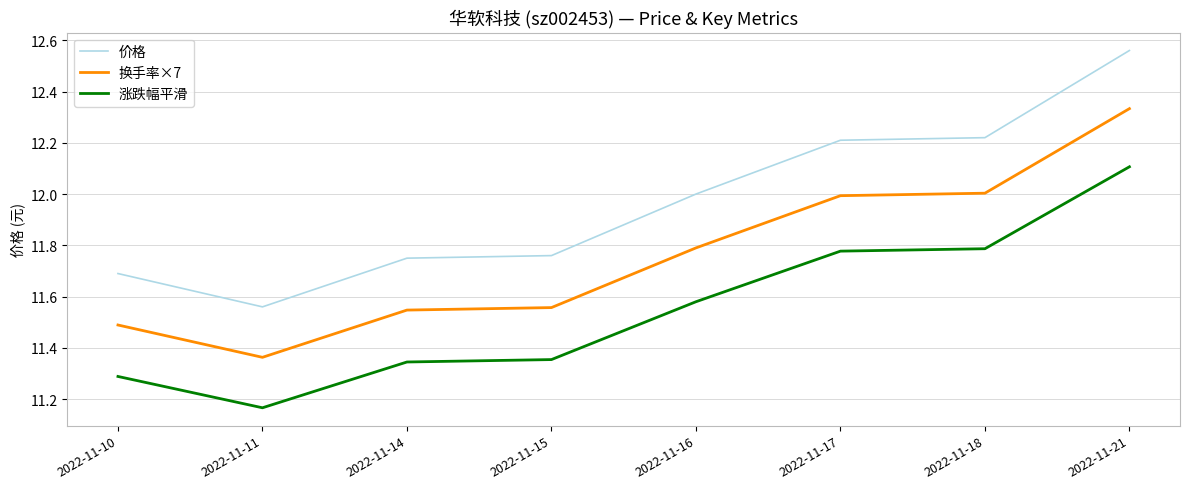

Rank the series at 2022-11-18 from lowest to highest value.

涨跌幅平滑, 换手率×7, 价格